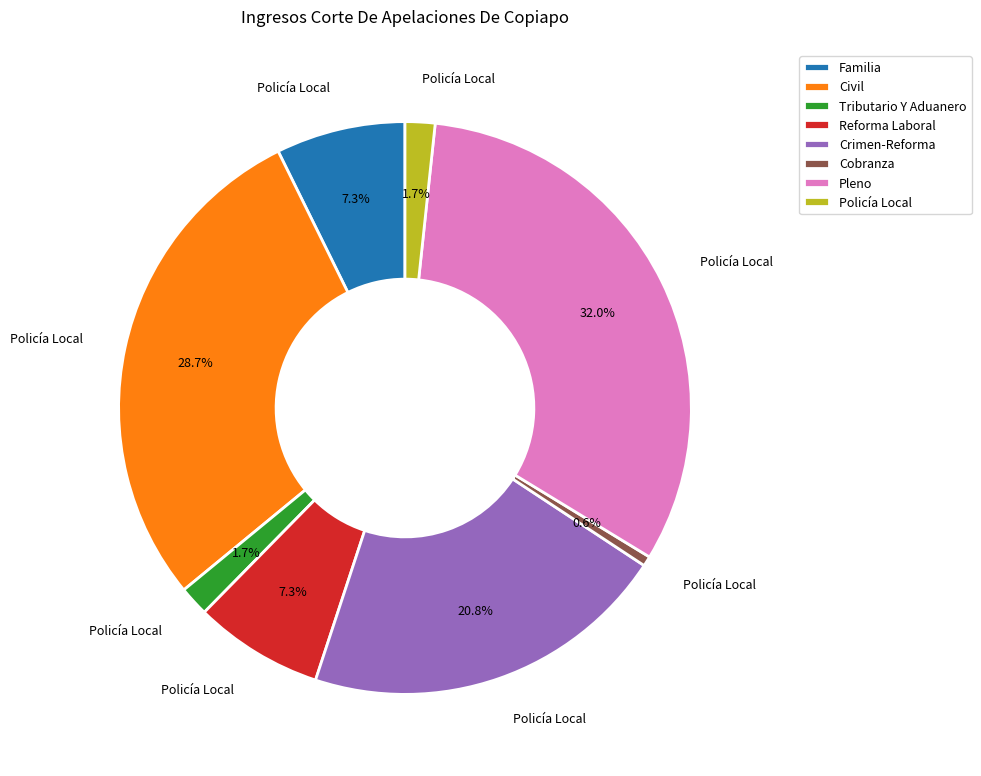

True or false: Crimen-Reforma accounts for 21% of the total.

True